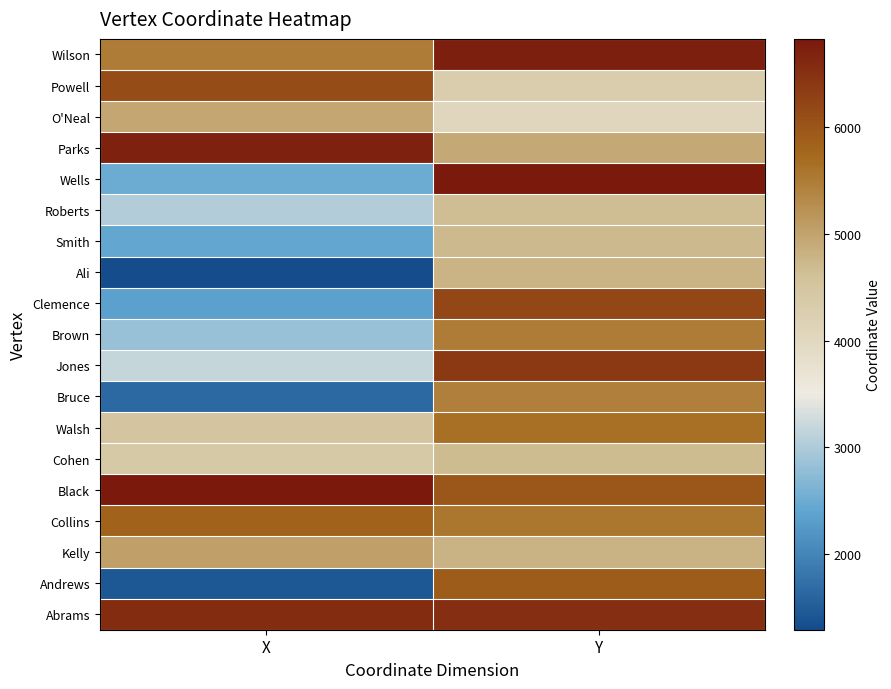

At which category does the chart reach its minimum across all series?

X